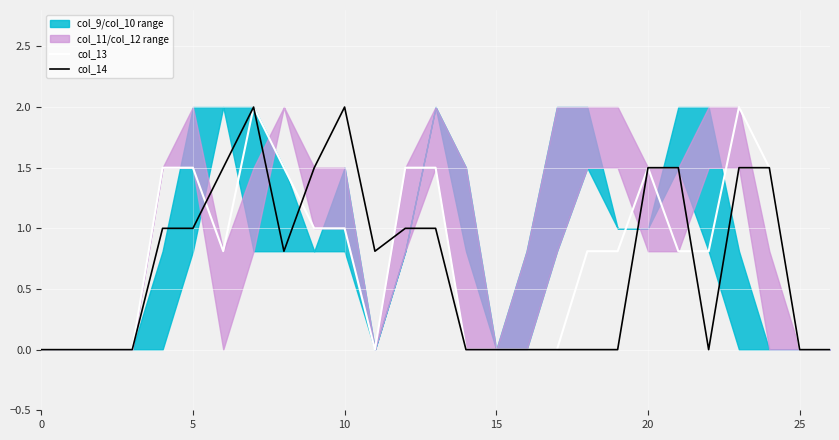

Which has a higher value, 17 or 0?

17